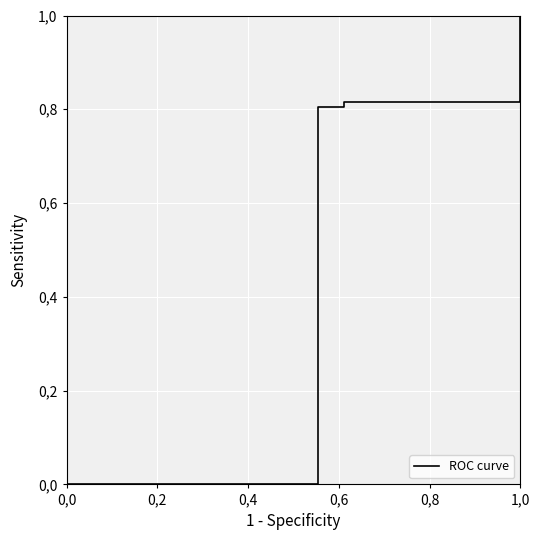

What is the average value?

0.7